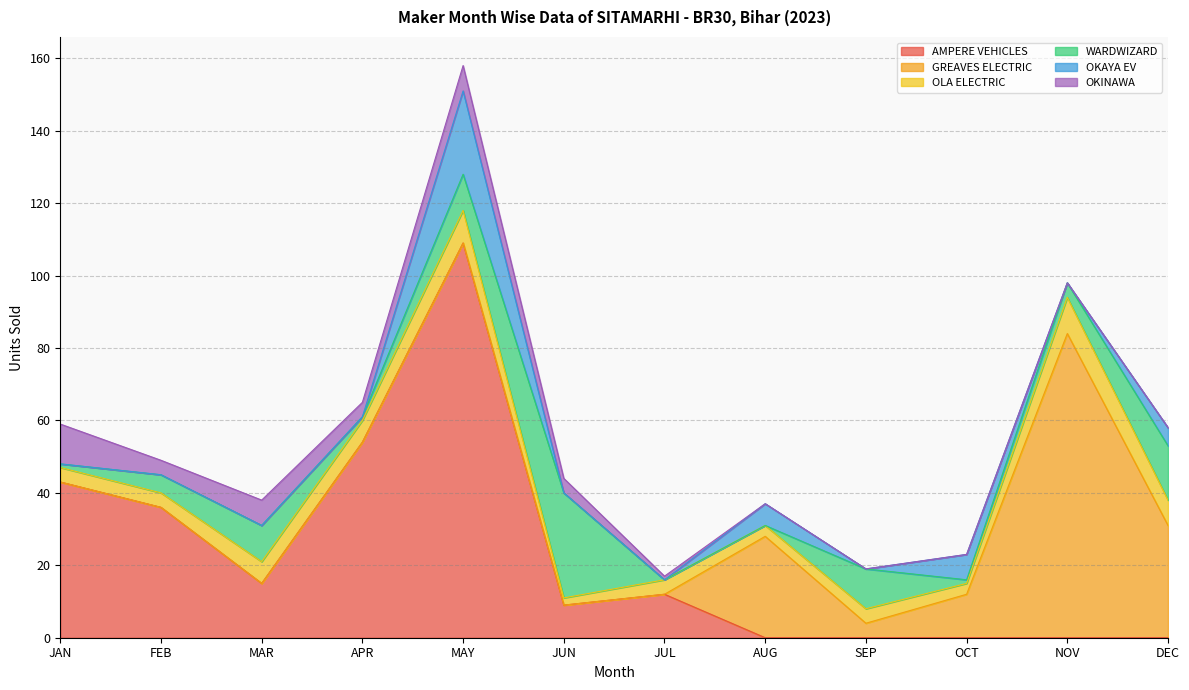

The GREAVES ELECTRIC series shows 47 at DEC. True or false?

False